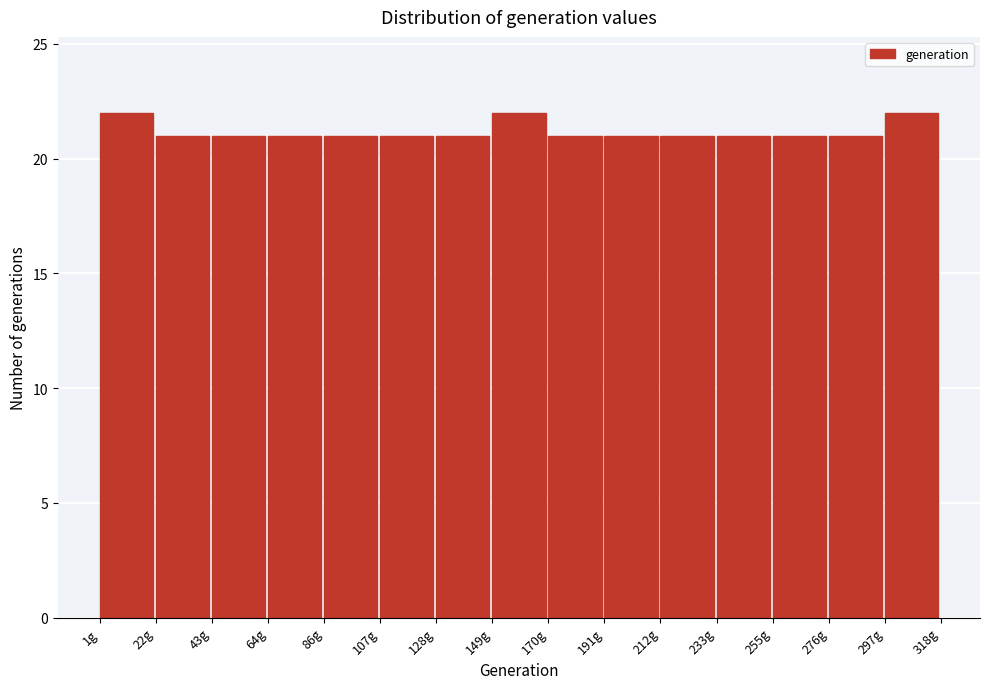

Reading left to right, list every bar in this chart as the range it spans on the x-axis followed by its height. Neither the bar edges nor the heights are printed on the chart, so give them approximately, as read against the axes.

0 to 20: 22
20 to 45: 21
45 to 65: 21
65 to 85: 21
85 to 105: 21
105 to 130: 21
130 to 150: 21
150 to 170: 22
170 to 190: 21
190 to 210: 21
210 to 235: 21
235 to 255: 21
255 to 275: 21
275 to 295: 21
295 to 320: 22